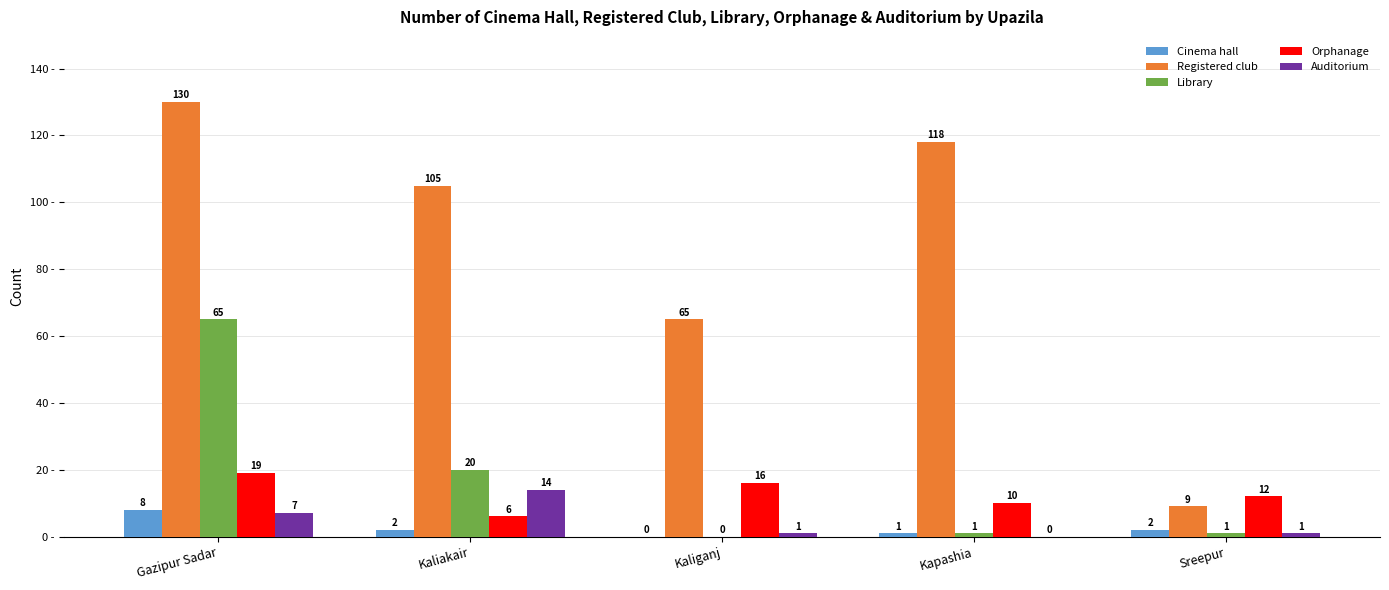

Reading left to right, list all the values displayed in this chart.

Cinema hall: 8	2	0	1	2
Registered club: 130	105	65	118	9
Library: 65	20	0	1	1
Orphanage: 19	6	16	10	12
Auditorium: 7	14	1	0	1